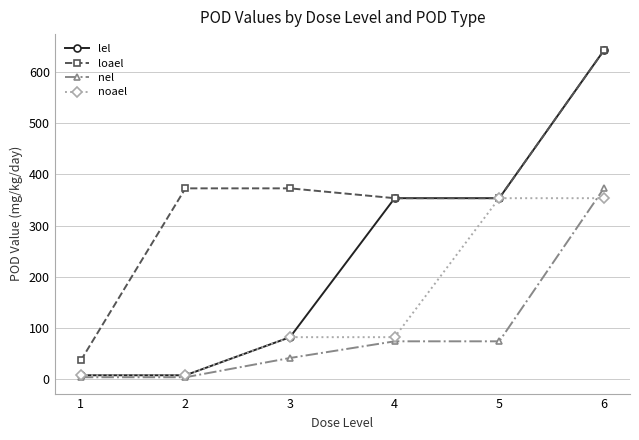

Is it true that lel equals 7.5 at 1?

True